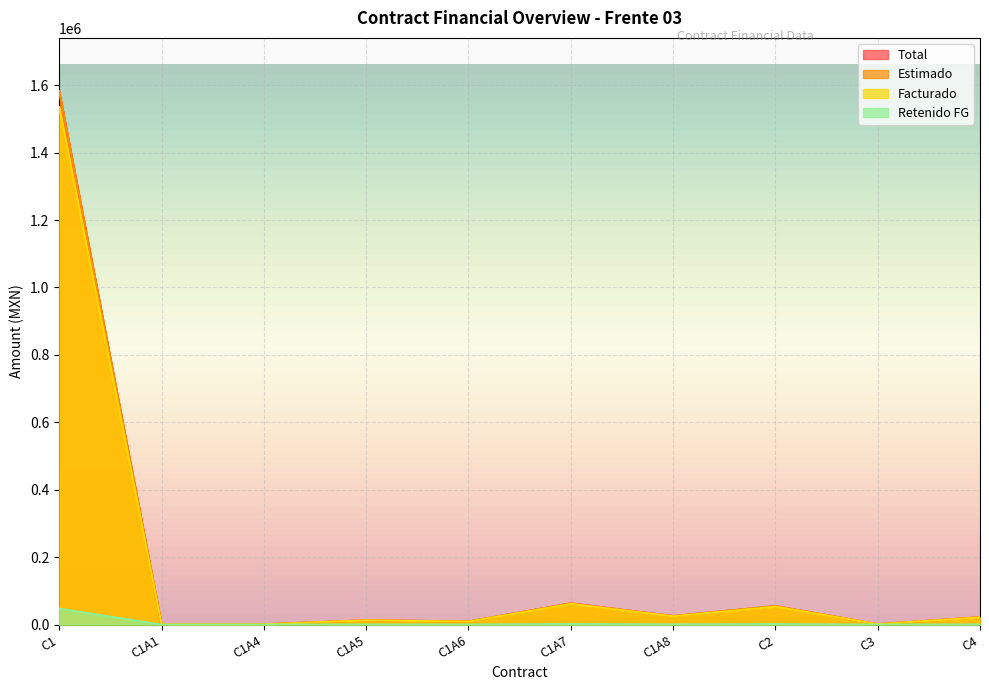

How many data points in Estimado are less than 21986?

5